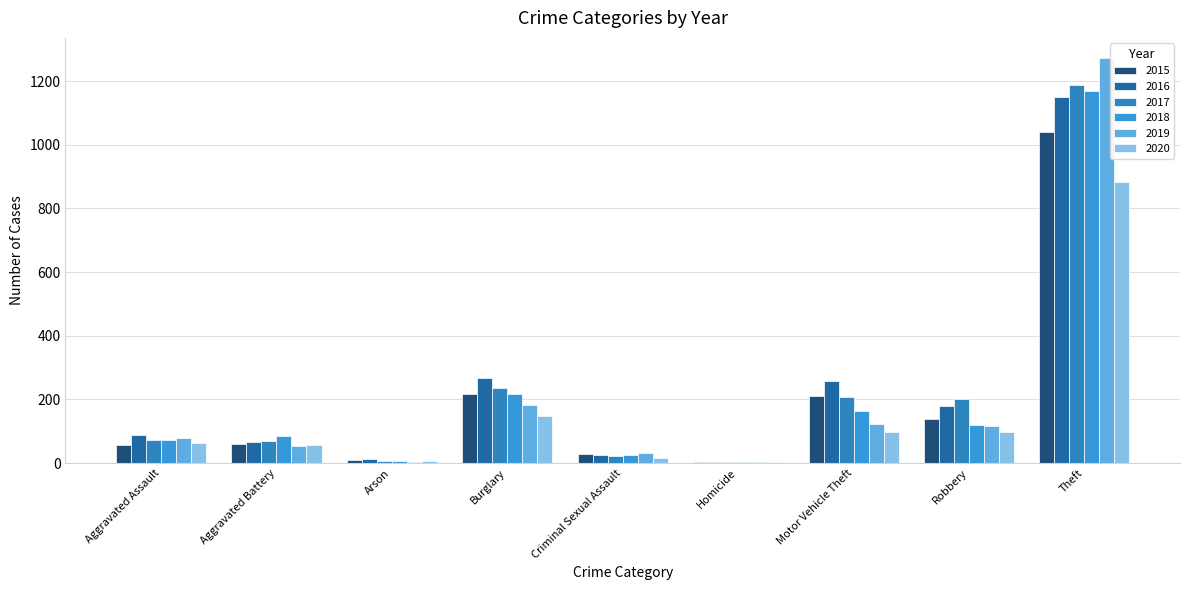

What are all the series names shown in the legend?

2015, 2016, 2017, 2018, 2019, 2020